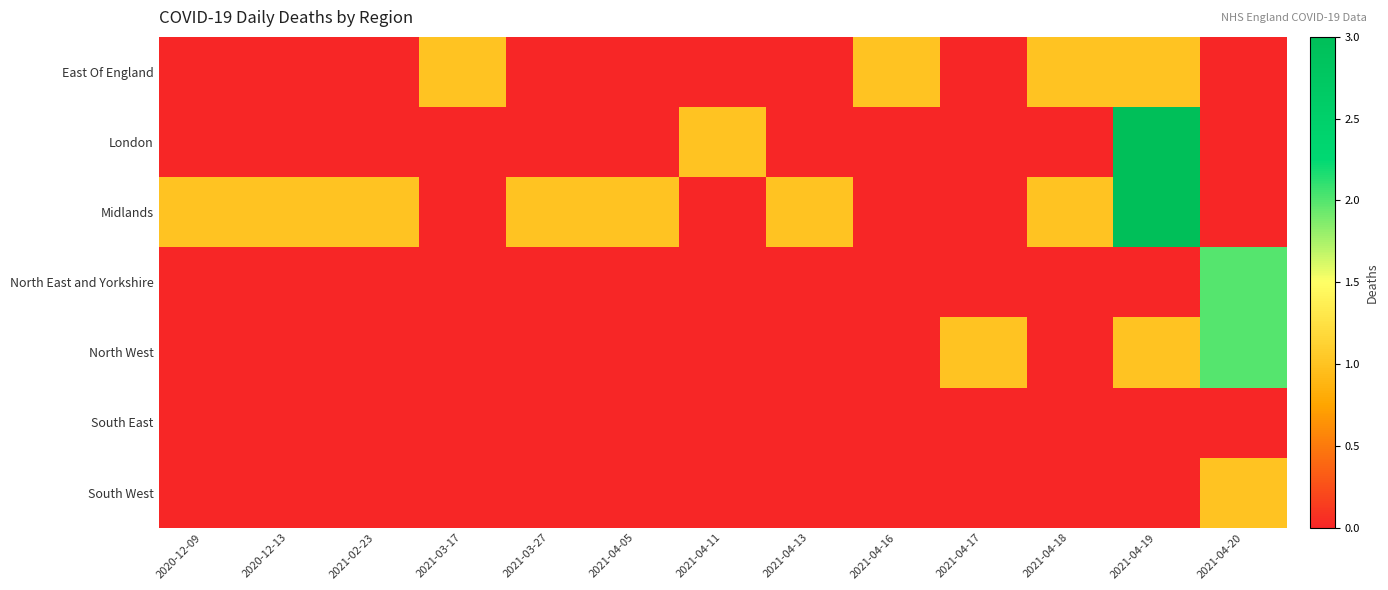

How many series are shown in this chart?

7